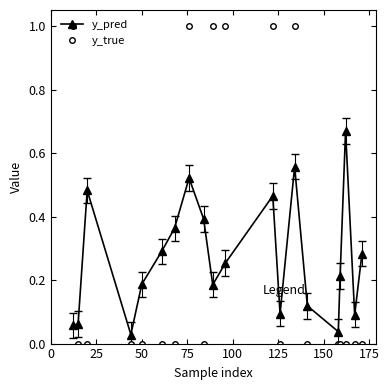

How many intersections are there between y_true and y_pred?

7